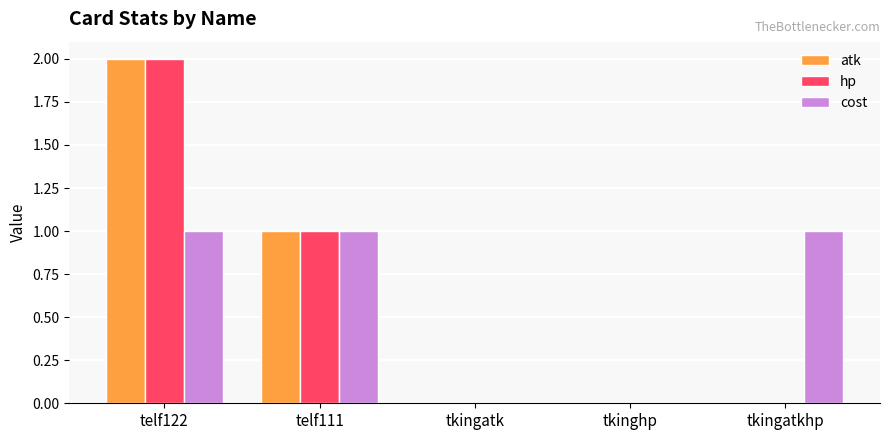

What is the sum of all cost values?

3